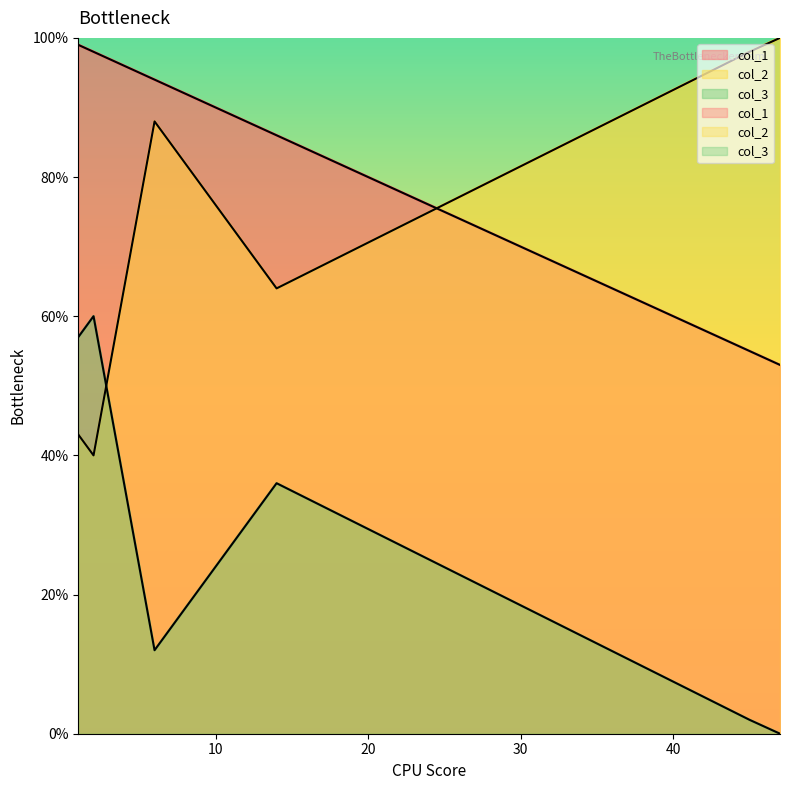

What is the value of the col_3 point at the 4th from the left?

36